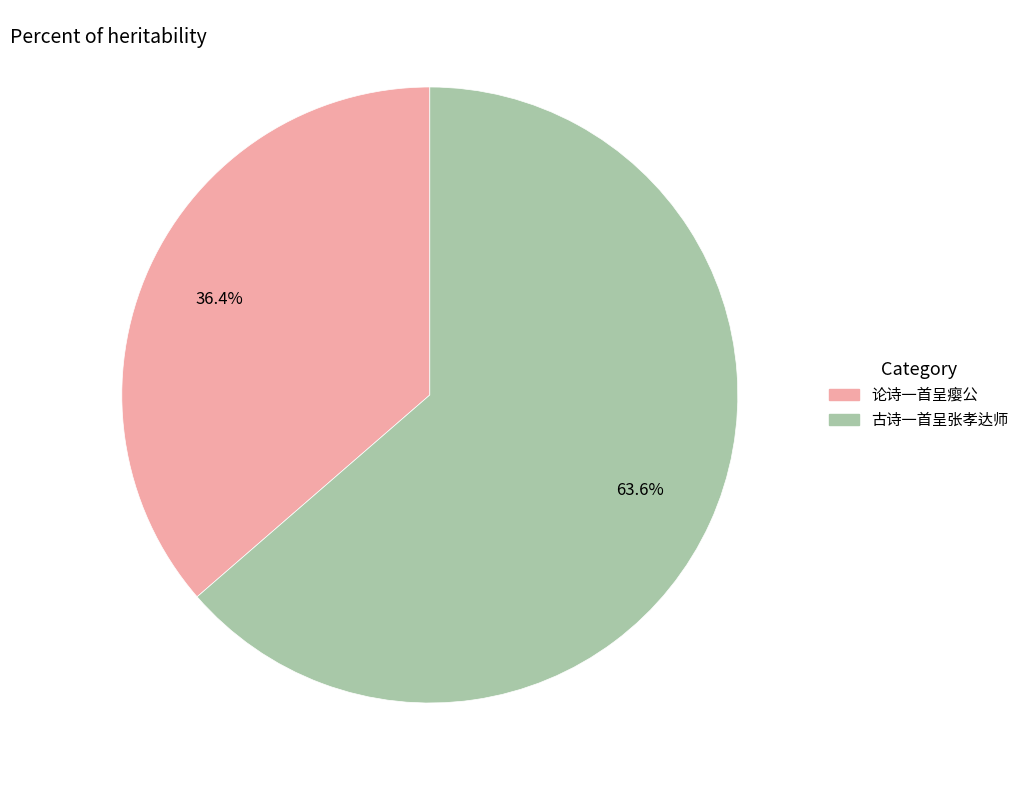

To the nearest percent, what portion does 古诗一首呈张孝达师 represent?

64%